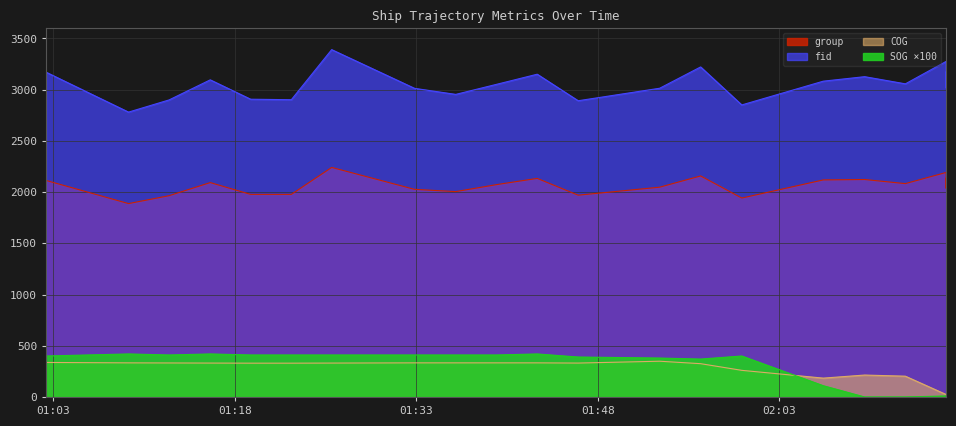

How many values in the COG series exceed 331?

8